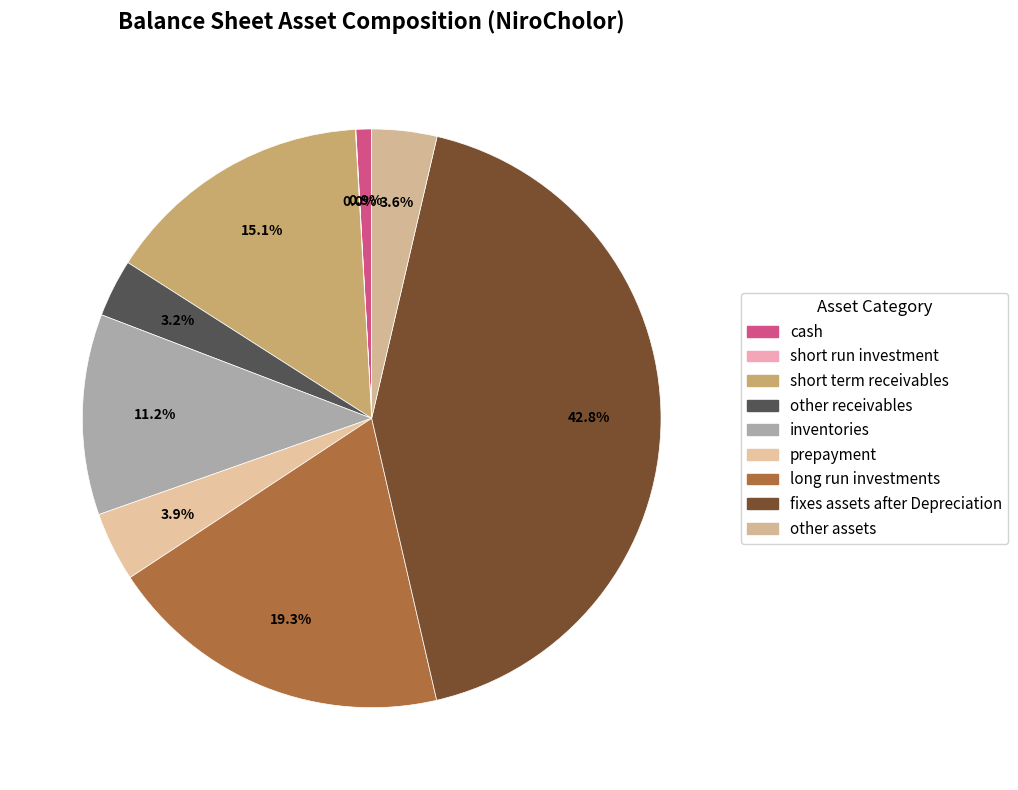

Count the number of slices in the pie.

9